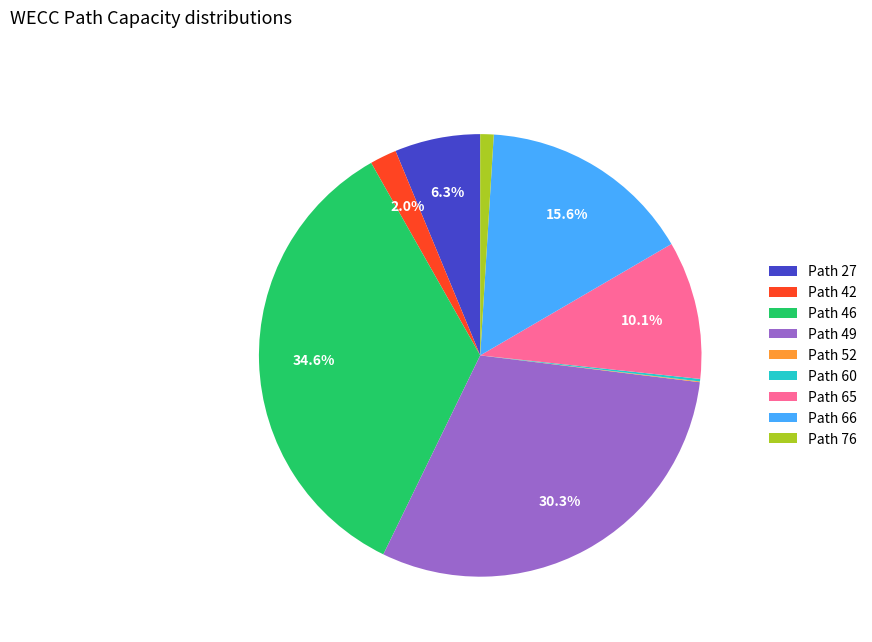

Approximately how many times larger is the value at Path 65 compared to Path 66?

0.6